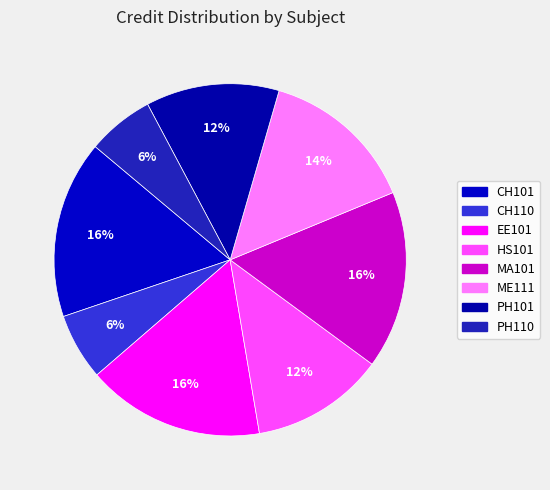

Count the number of slices in the pie.

8